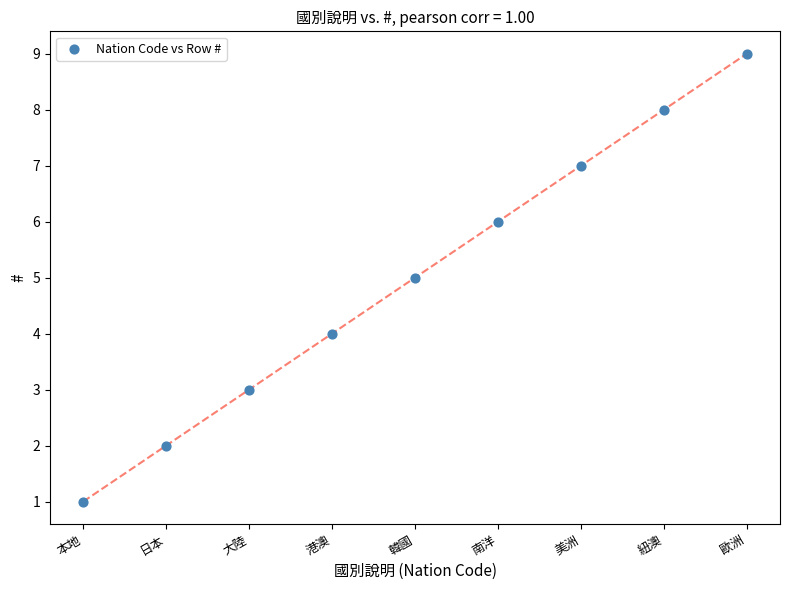

What is the average X value?

5